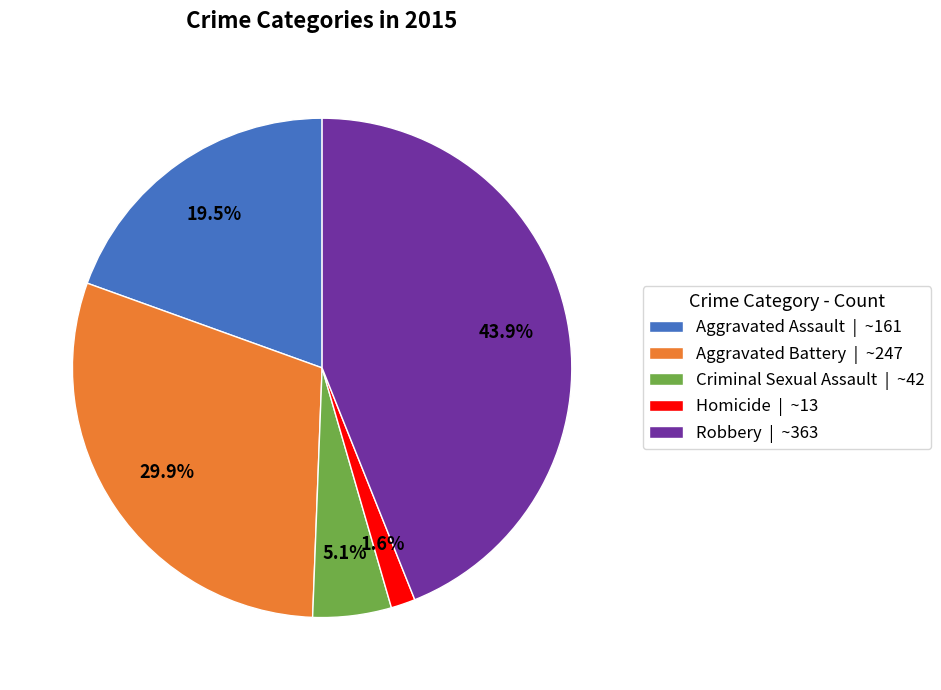

How many slices are in this pie chart?

5